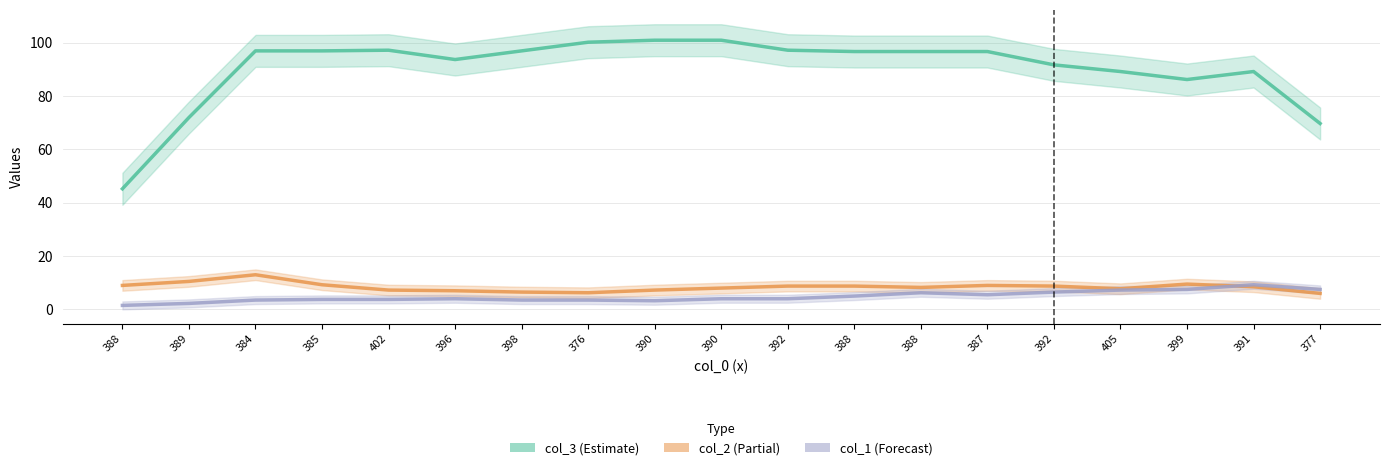

Is this an area chart (filled region under the line)?

No